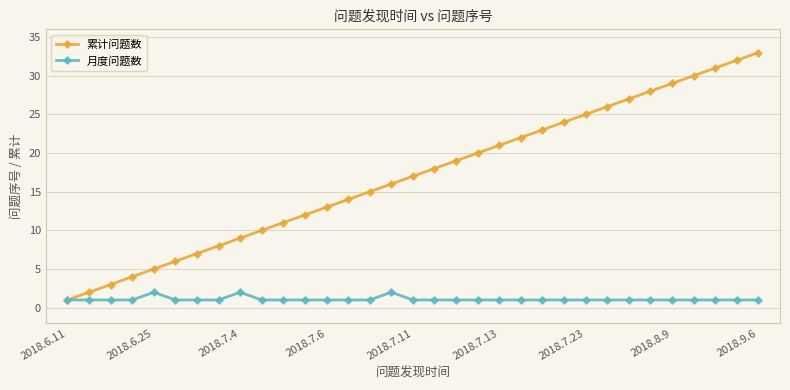

True or false: 累计问题数 has more than 2 points higher than both neighbors.

False